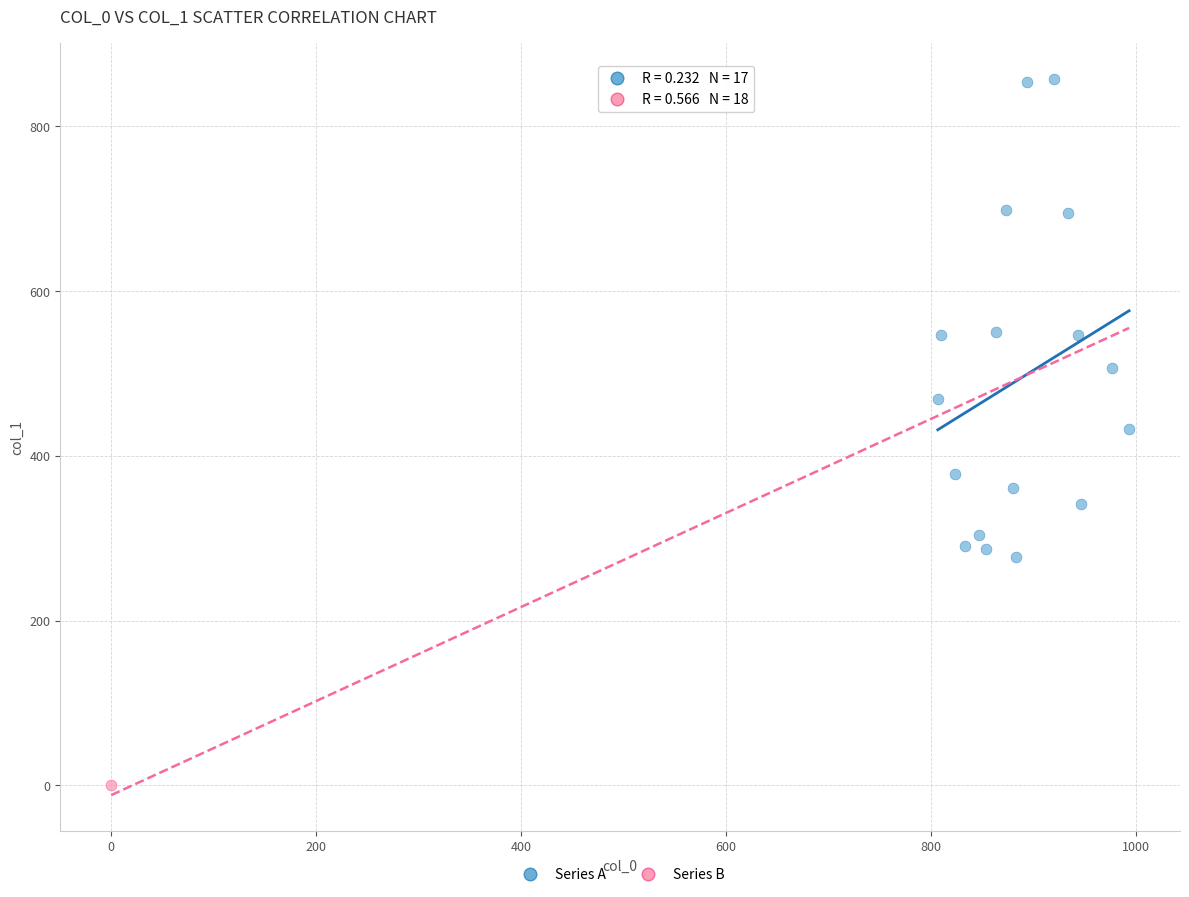

What are all the series names shown in the legend?

Series A, Series B